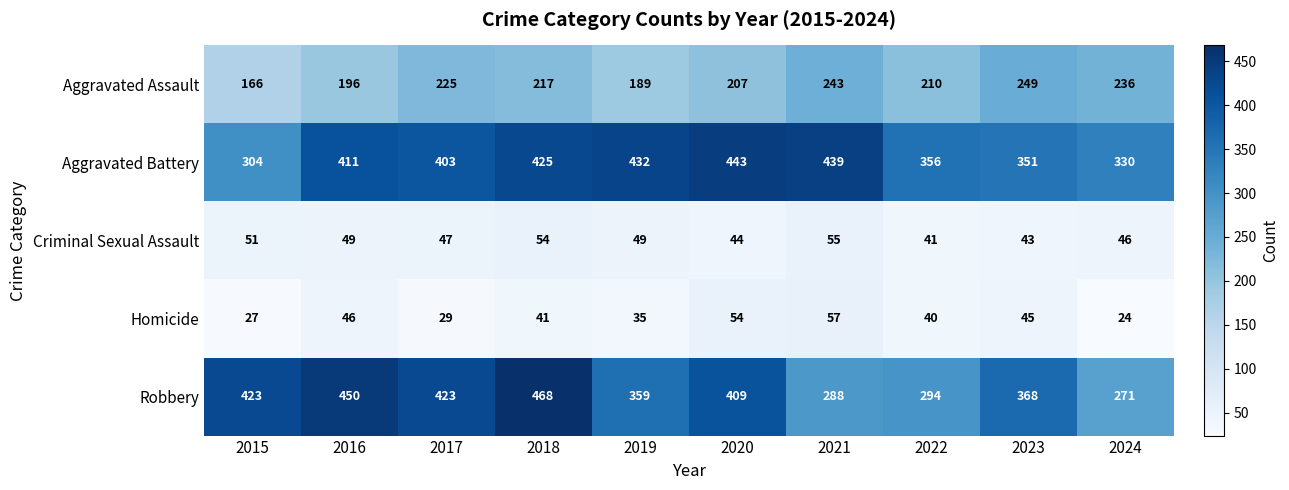

What is the difference between the Criminal Sexual Assault values at 2022 and 2021?

14